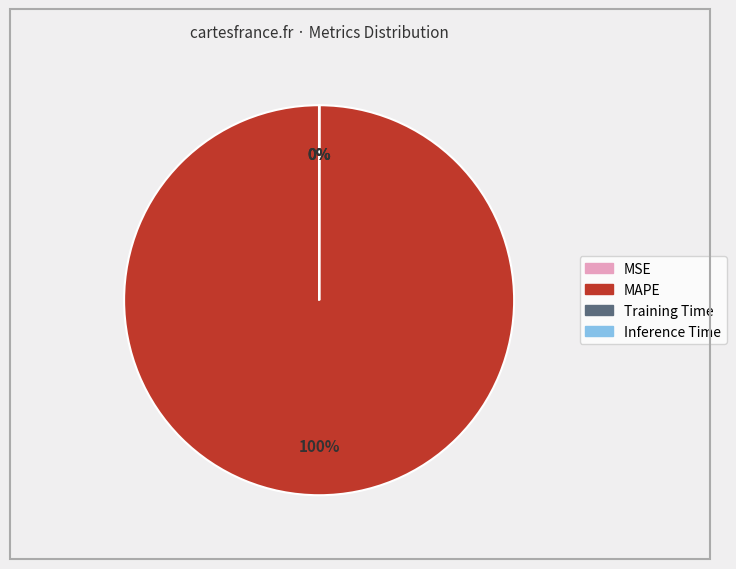

Which slice represents more than half of the pie?

MAPE